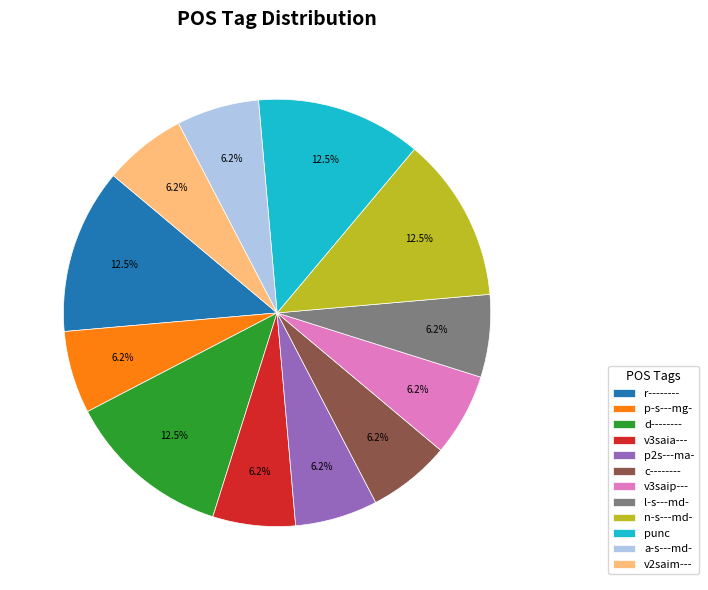

What is the ratio of the value at v3saia--- to the value at d--------?

0.5